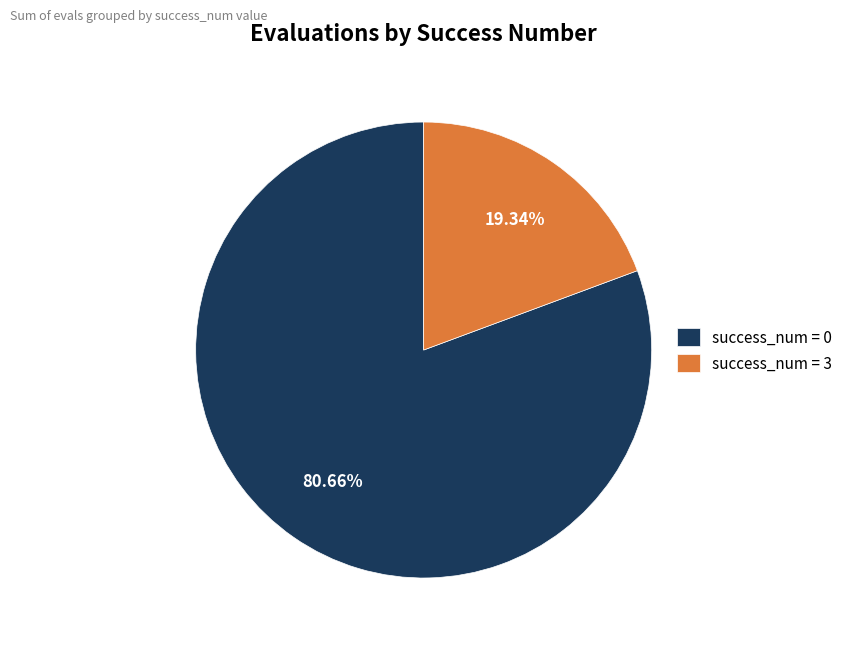

Which has a higher value, success_num = 3 or success_num = 0?

success_num = 0